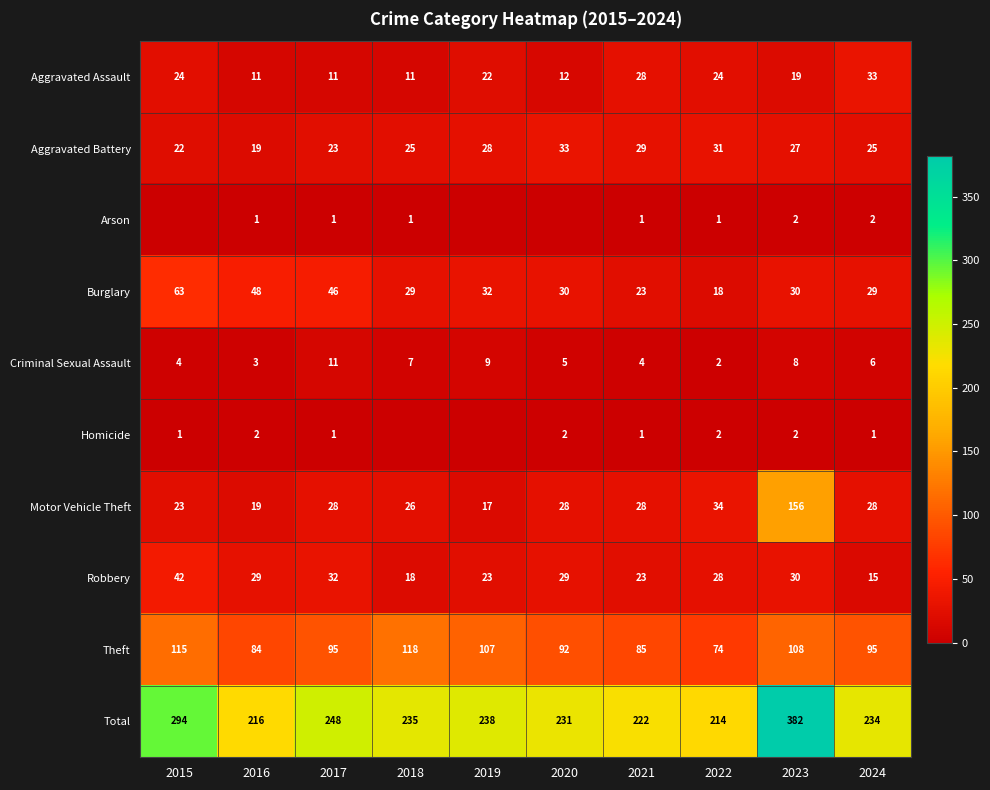

The value of Arson at 2023 is 3. True or false?

False